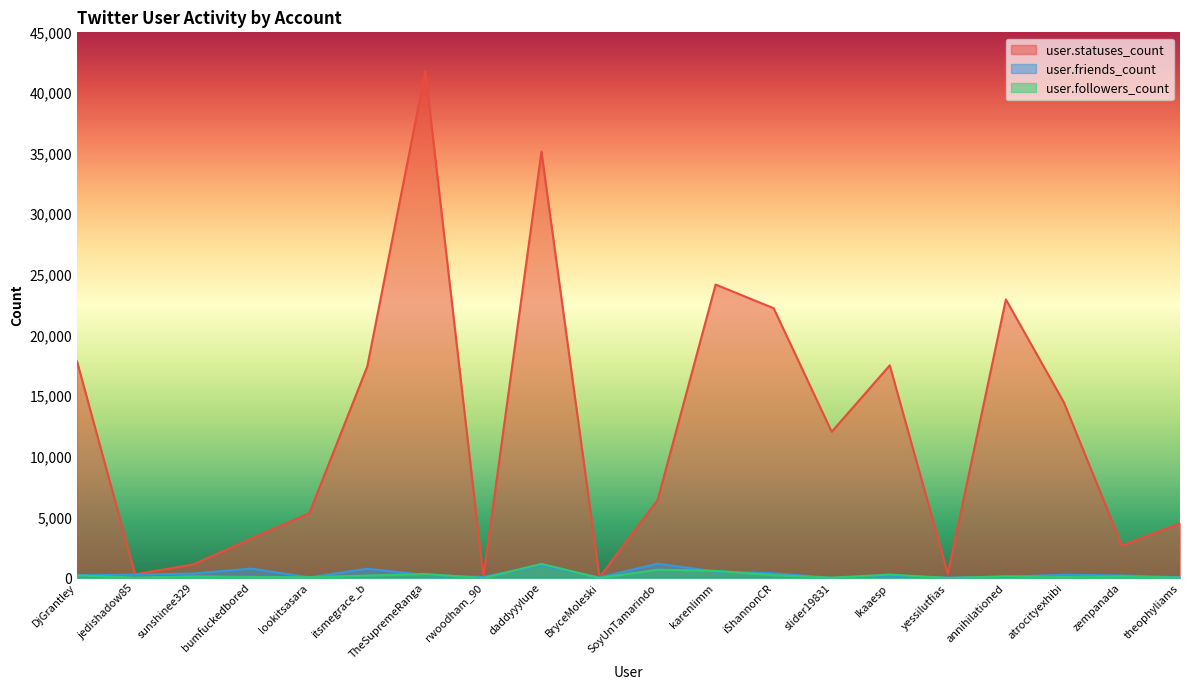

What position from the left is jedishadow85?

2